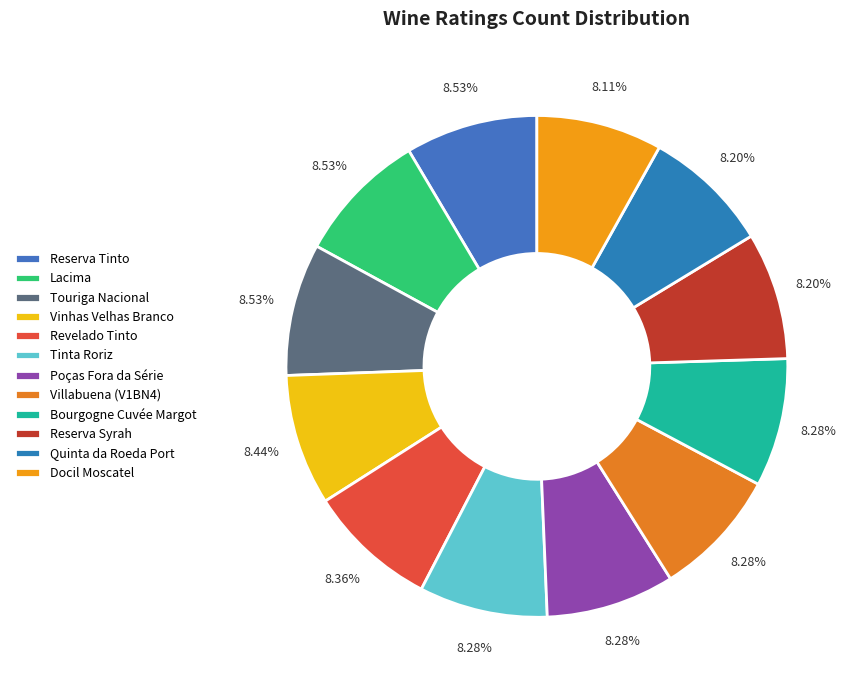

Which has a higher value, Reserva Syrah or Bourgogne Cuvée Margot?

Bourgogne Cuvée Margot